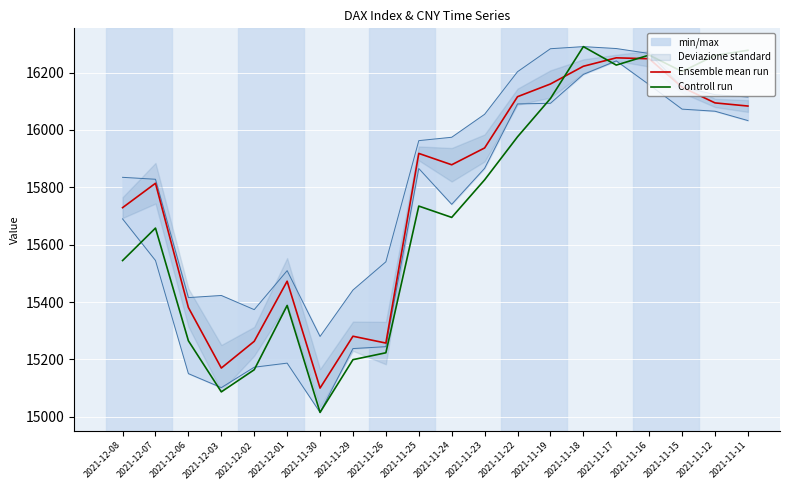

Between which two adjacent categories do Controll run and Ensemble mean run first intersect?

2021-11-19 and 2021-11-18